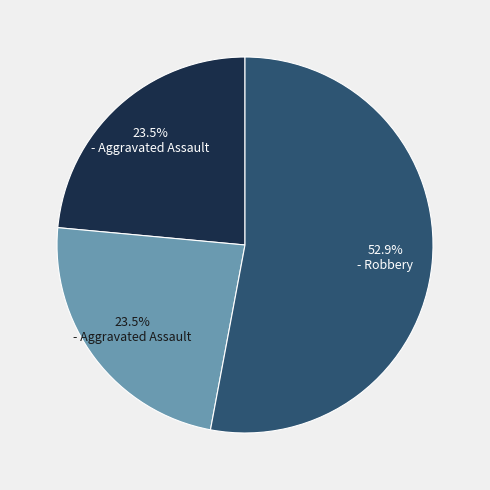

To the nearest percent, what is the average slice percentage?

33%